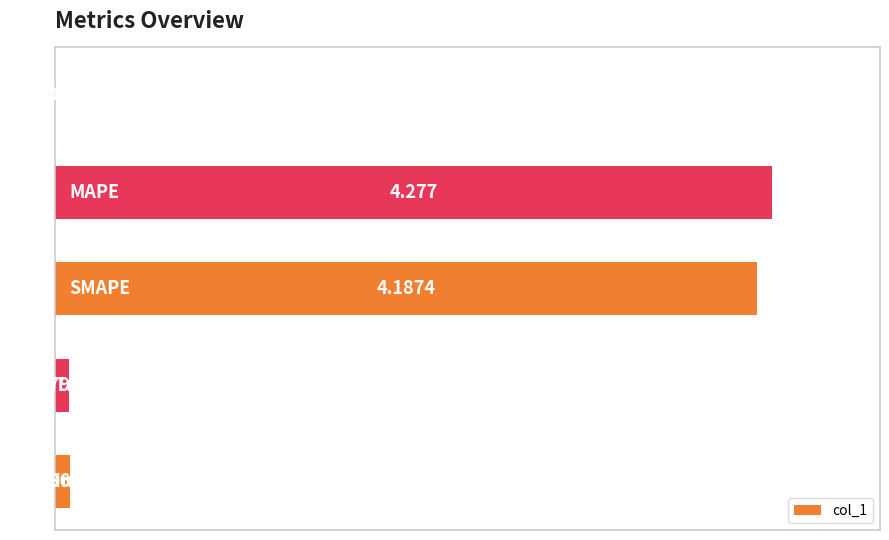

How many distinct data groups are displayed?

1